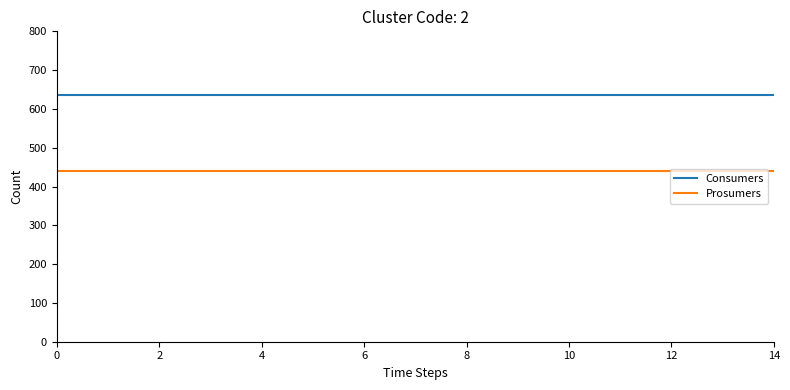

List the series in order of their peak value, highest first.

Consumers, Prosumers